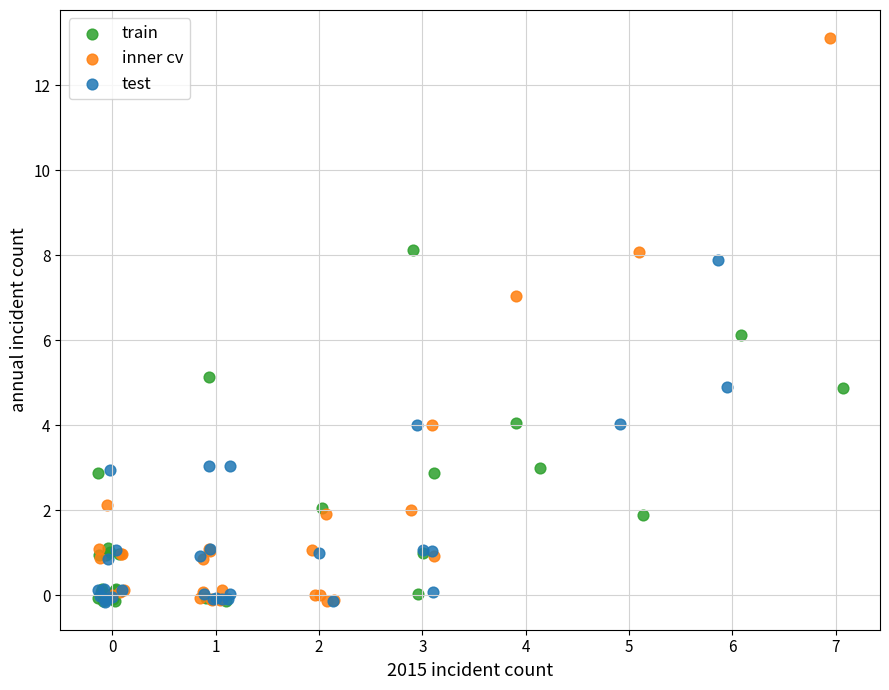

Which series contains the highest Y value?

inner cv